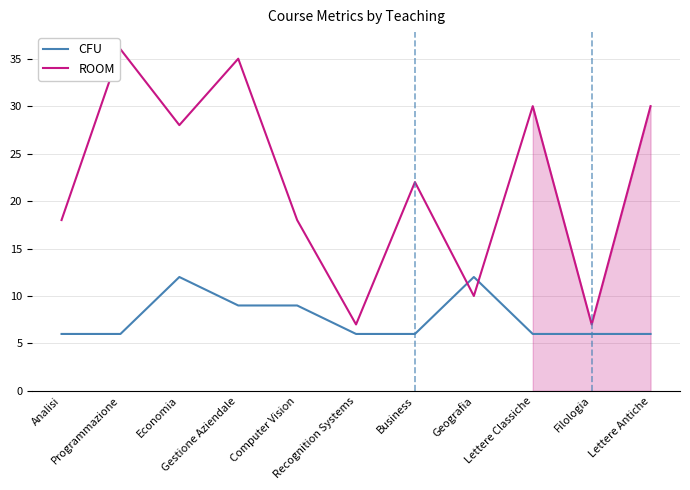

What is the average value of the ROOM series?

22